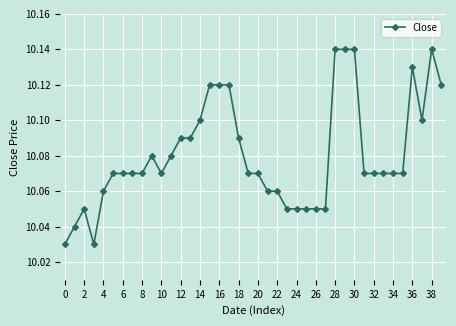

Count the values in the range 10 to 11.

40